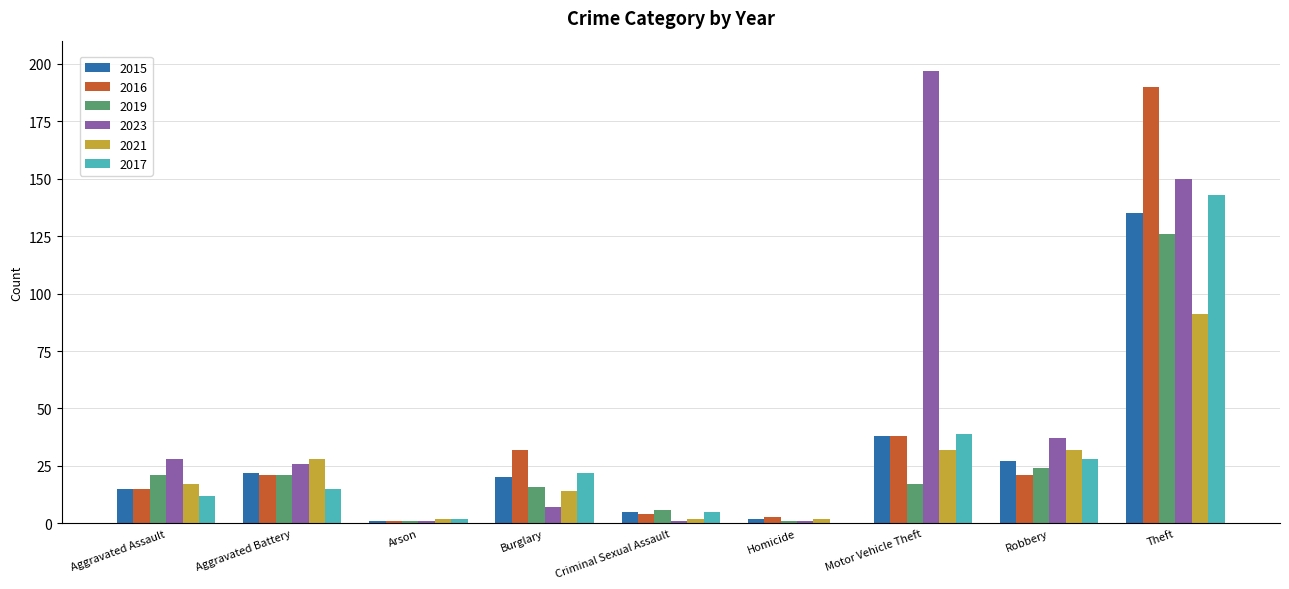

Which series has the largest range (max minus min)?

2023